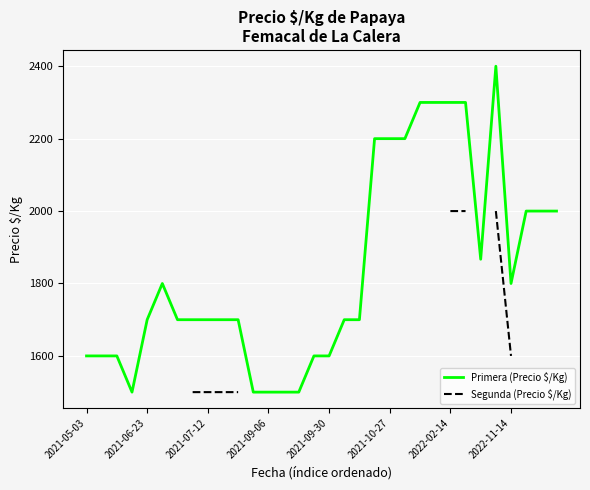

What are all the series names shown in the legend?

Primera, Segunda